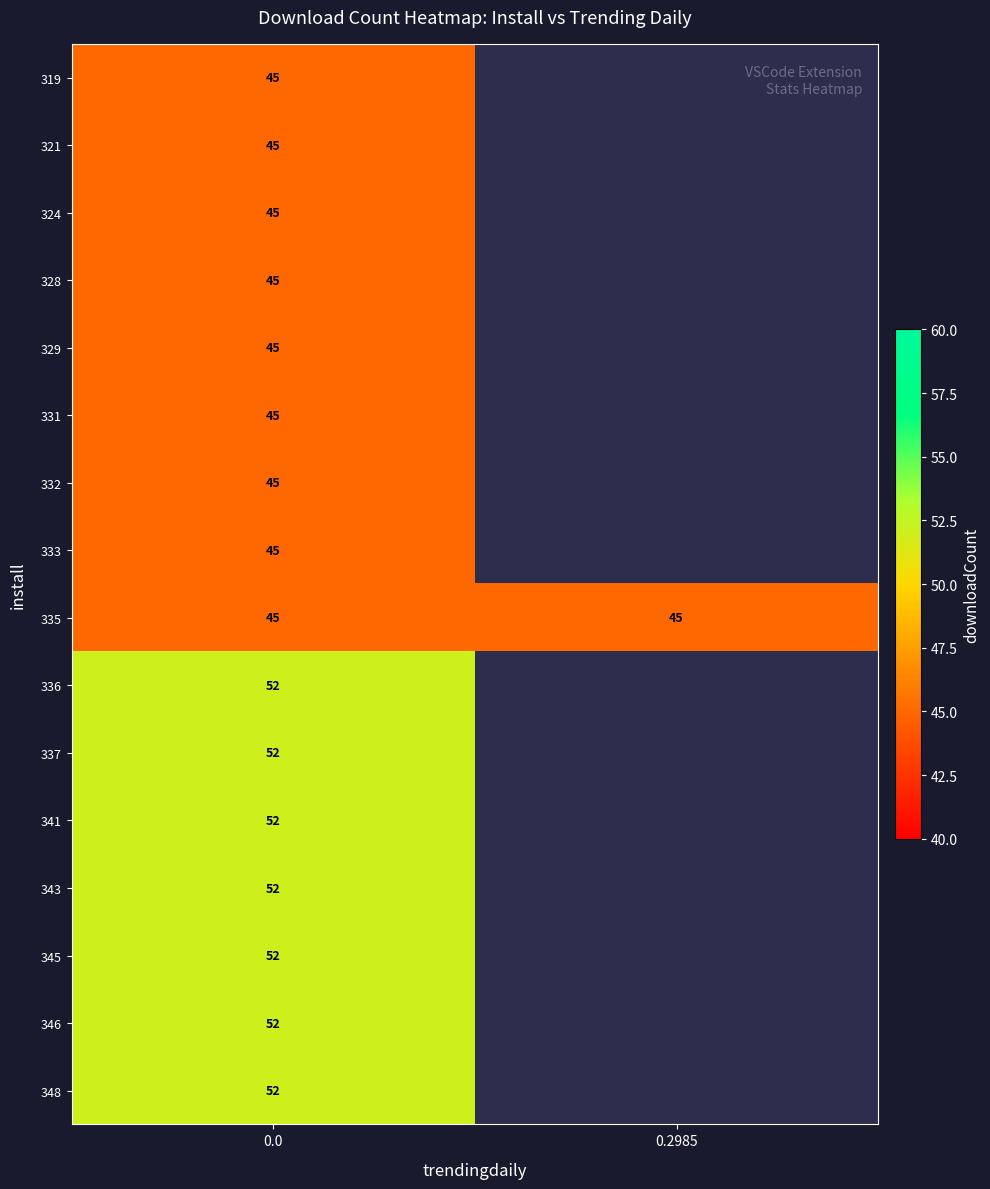

How many series are shown in this chart?

16